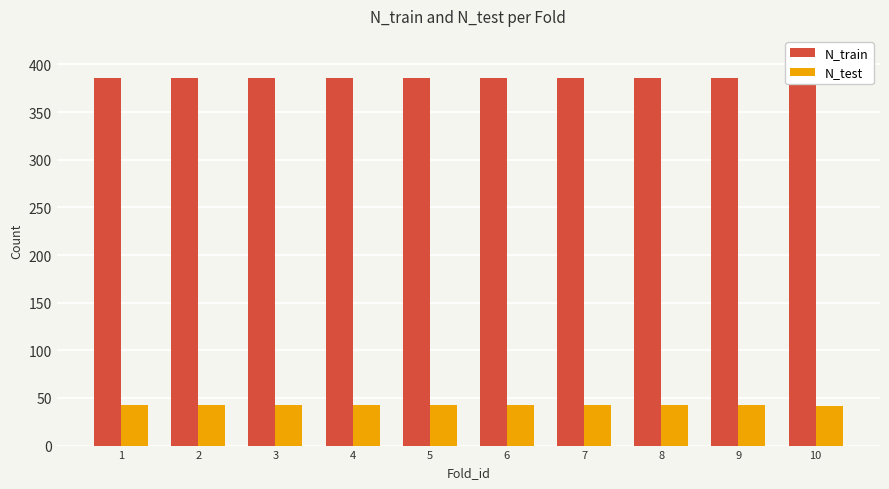

How many bars are there in each group?

2